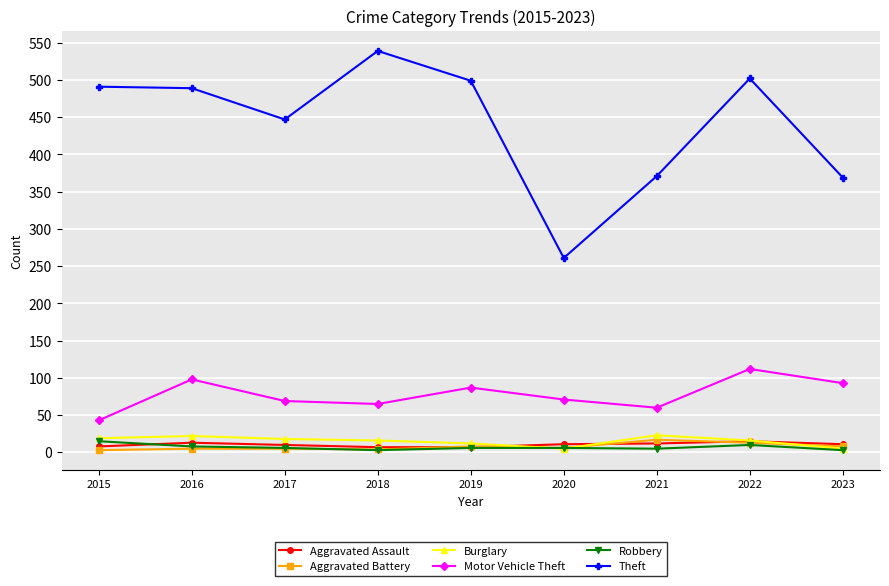

True or false: Robbery and Theft cross at least once.

False